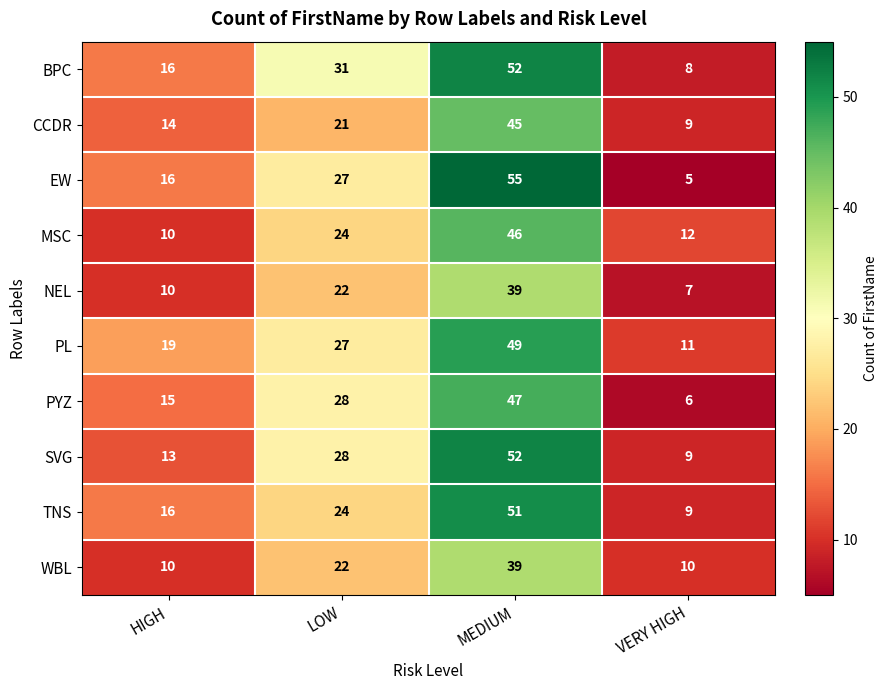

At how many categories does at least one series exceed 16?

3